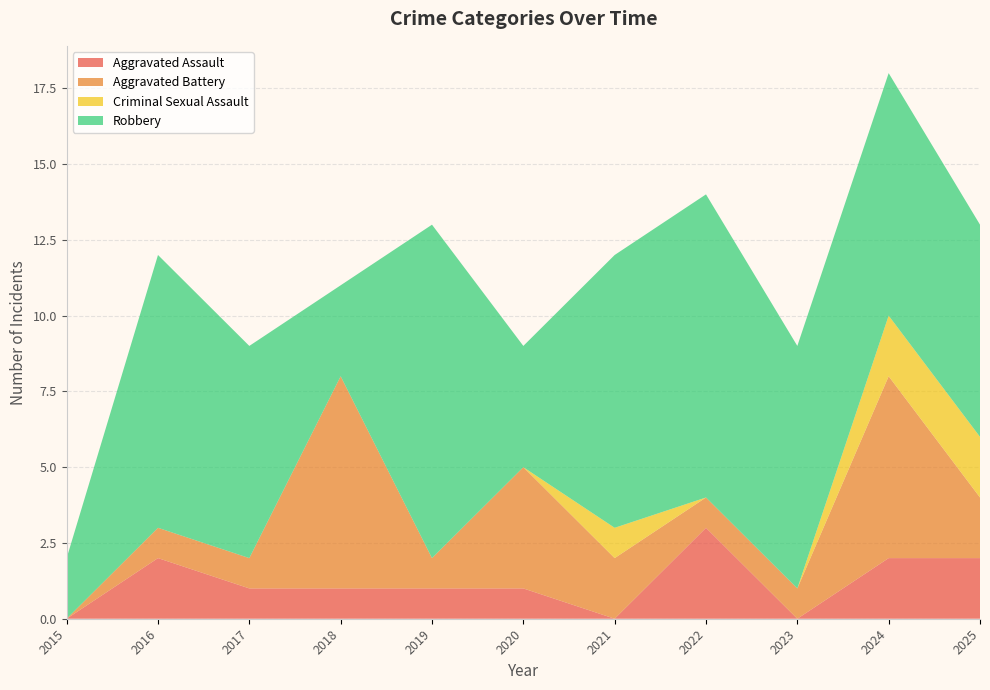

Reading right to left, extract all data points from this chart.

Aggravated Assault: 2	2	0	3	0	1	1	1	1	2	0
Aggravated Battery: 2	6	1	1	2	4	1	7	1	1	0
Criminal Sexual Assault: 2	2	0	0	1	0	0	0	0	0	0
Robbery: 7	8	8	10	9	4	11	3	7	9	2